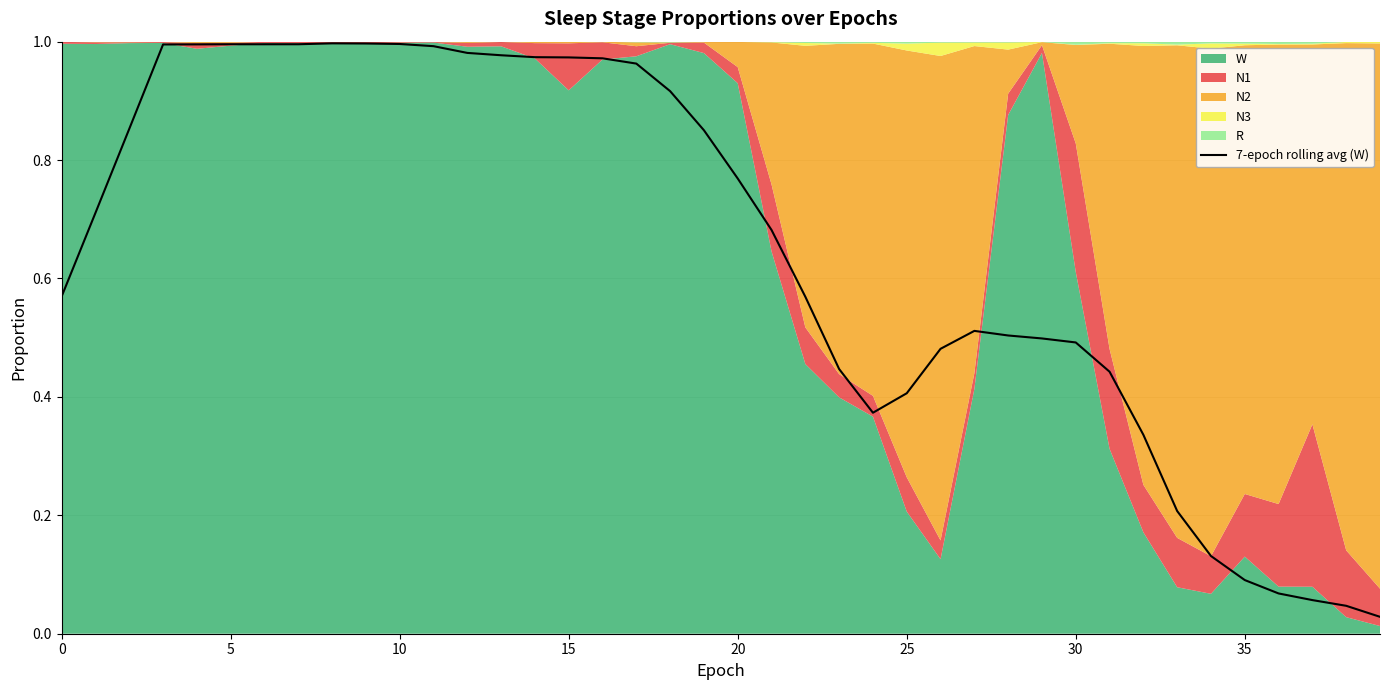

Is it true that the value at 26 is 0.2?

False